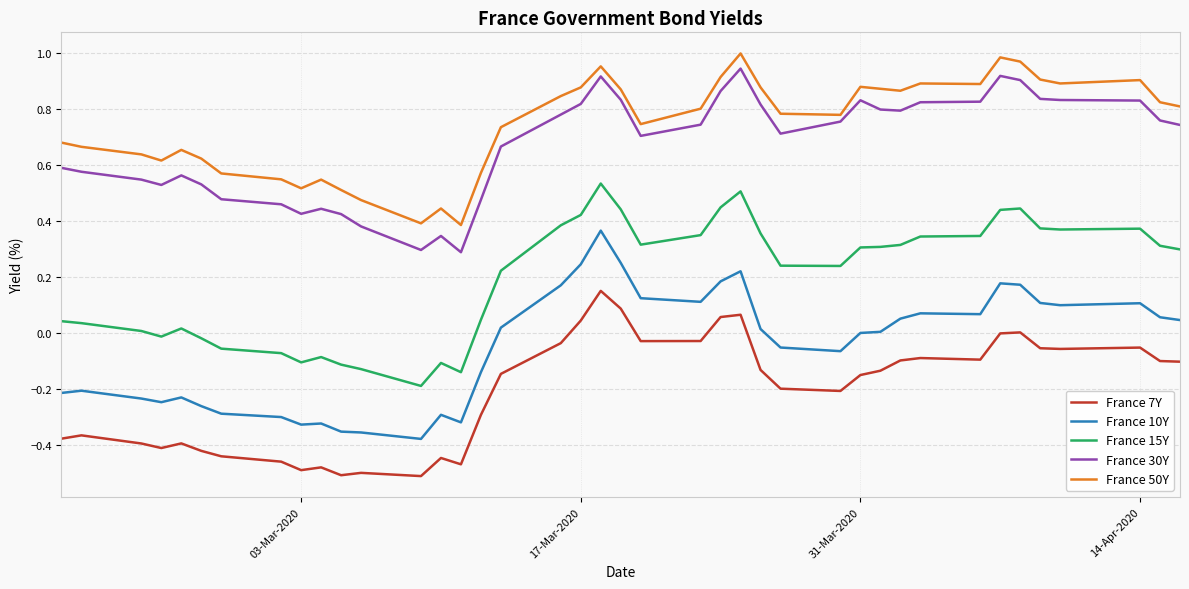

True or false: France 10Y and France 7Y intersect in this chart.

False